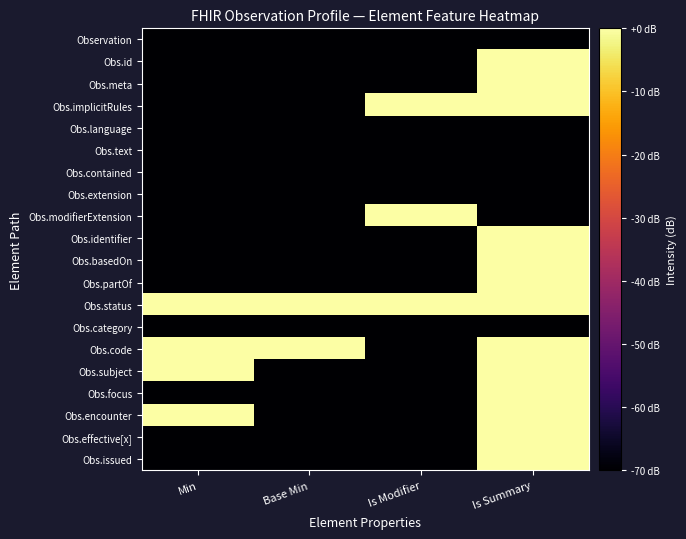

Reading right to left, extract all data points from this chart.

Observation: Is Summary=-70	Is Modifier=-70	Base Min=-70	Min=-70
Obs.id: Is Summary=0	Is Modifier=-70	Base Min=-70	Min=-70
Obs.meta: Is Summary=0	Is Modifier=-70	Base Min=-70	Min=-70
Obs.implicitRules: Is Summary=0	Is Modifier=0	Base Min=-70	Min=-70
Obs.language: Is Summary=-70	Is Modifier=-70	Base Min=-70	Min=-70
Obs.text: Is Summary=-70	Is Modifier=-70	Base Min=-70	Min=-70
Obs.contained: Is Summary=-70	Is Modifier=-70	Base Min=-70	Min=-70
Obs.extension: Is Summary=-70	Is Modifier=-70	Base Min=-70	Min=-70
Obs.modifierExtension: Is Summary=-70	Is Modifier=0	Base Min=-70	Min=-70
Obs.identifier: Is Summary=0	Is Modifier=-70	Base Min=-70	Min=-70
Obs.basedOn: Is Summary=0	Is Modifier=-70	Base Min=-70	Min=-70
Obs.partOf: Is Summary=0	Is Modifier=-70	Base Min=-70	Min=-70
Obs.status: Is Summary=0	Is Modifier=0	Base Min=0	Min=0
Obs.category: Is Summary=-70	Is Modifier=-70	Base Min=-70	Min=-70
Obs.code: Is Summary=0	Is Modifier=-70	Base Min=0	Min=0
Obs.subject: Is Summary=0	Is Modifier=-70	Base Min=-70	Min=0
Obs.focus: Is Summary=0	Is Modifier=-70	Base Min=-70	Min=-70
Obs.encounter: Is Summary=0	Is Modifier=-70	Base Min=-70	Min=0
Obs.effective[x]: Is Summary=0	Is Modifier=-70	Base Min=-70	Min=-70
Obs.issued: Is Summary=0	Is Modifier=-70	Base Min=-70	Min=-70